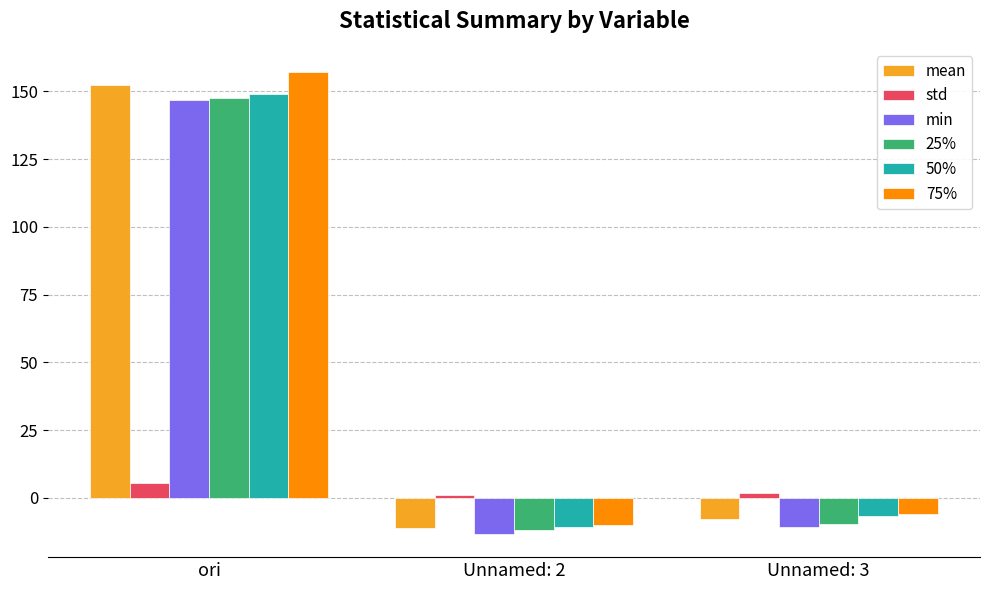

Reading left to right, extract all data points from this chart.

mean: 152.3	-11.0	-7.8
std: 5.7	1.1	1.9
min: 146.6	-13.3	-10.6
25%: 147.4	-11.7	-9.7
50%: 148.9	-10.8	-6.8
75%: 157.1	-10.1	-6.1